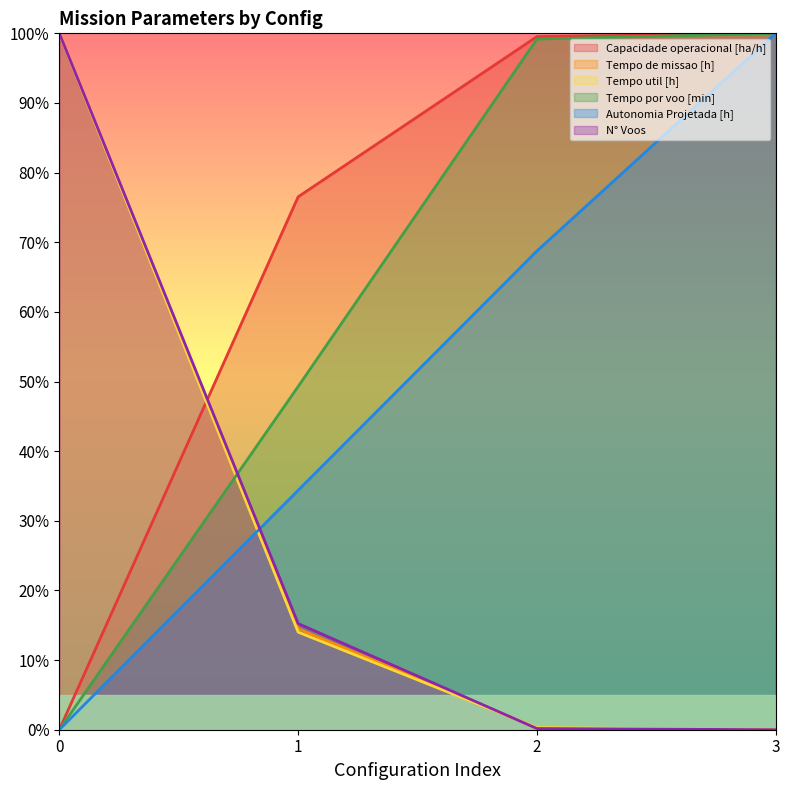

What are all the series names shown in the legend?

Capacidade operacional [ha/h], Tempo de missao [h], Tempo util [h], Tempo por voo [min], Autonomia Projetada [h], N° Voos